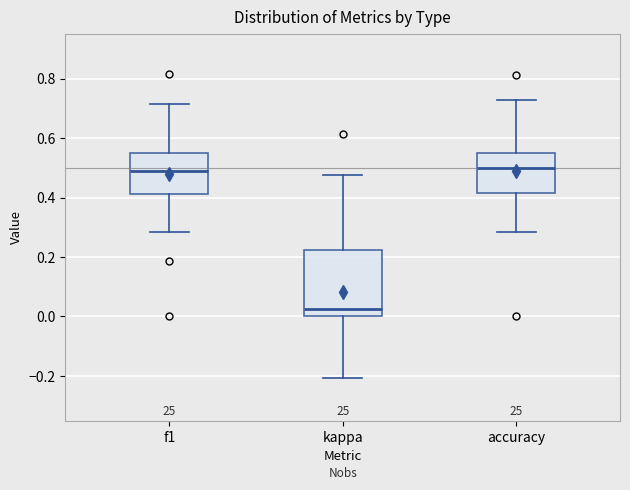

Which box has the lowest median line?

kappa